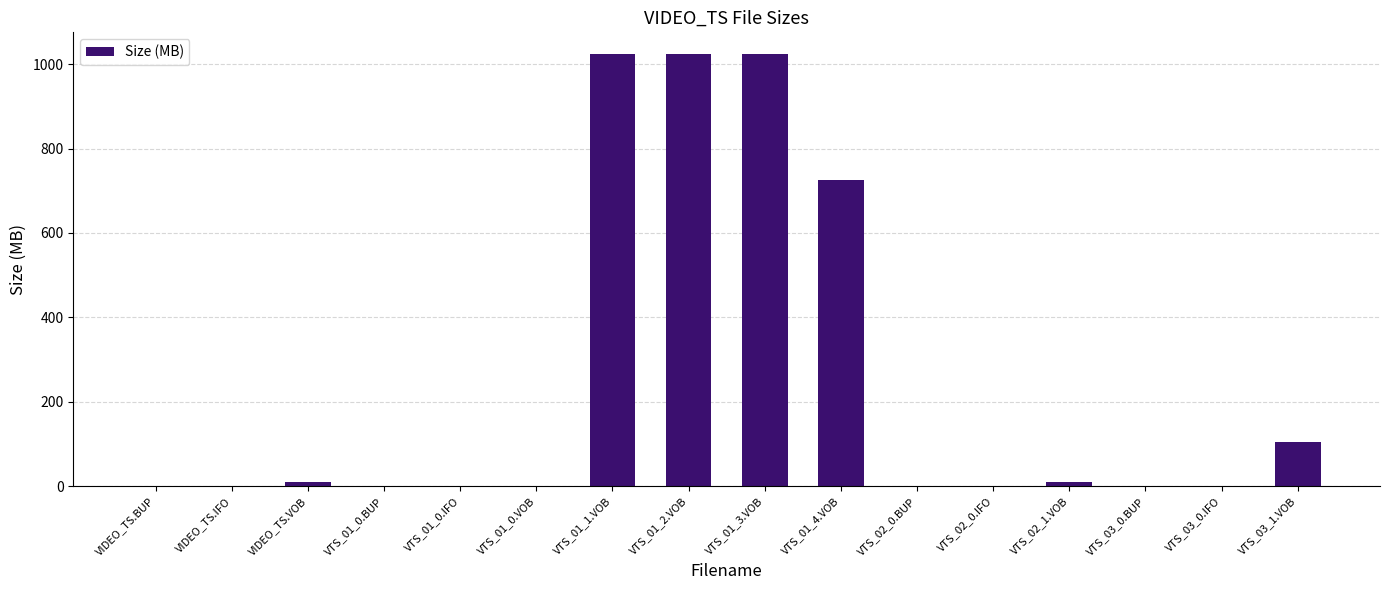

Which has a higher value, VIDEO_TS.BUP or VTS_01_2.VOB?

VTS_01_2.VOB